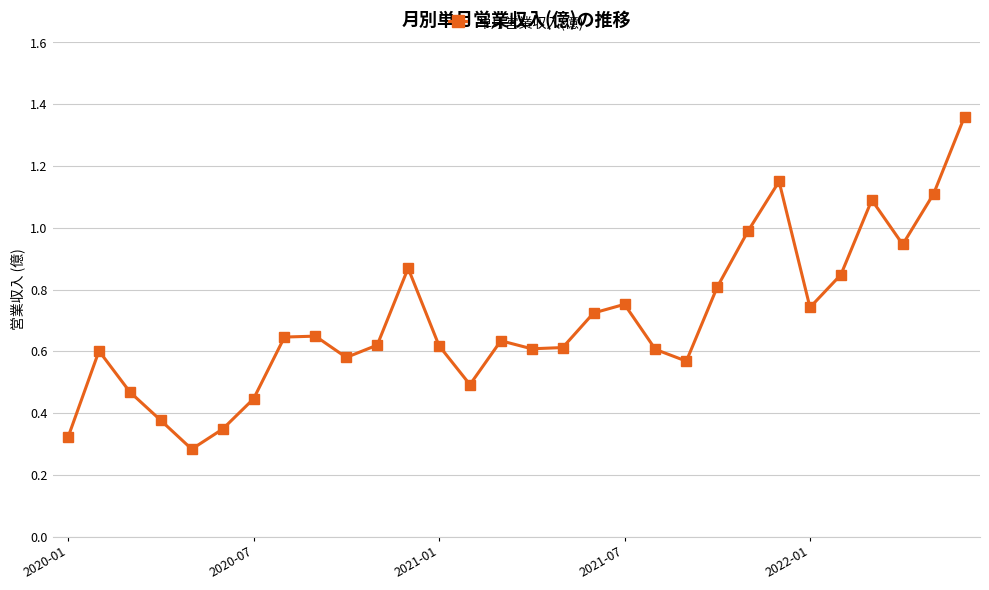

How many points are higher than both their immediate neighbors (excluding endpoints)?

7